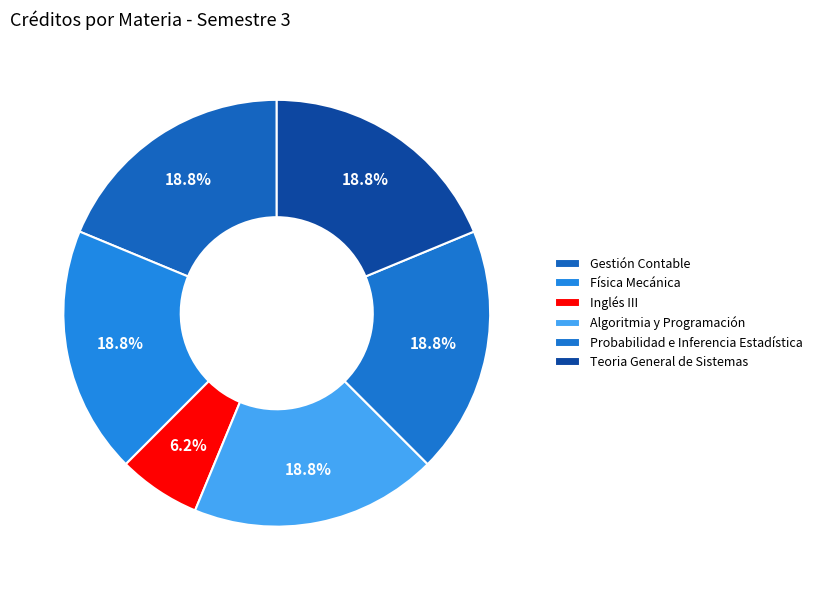

To the nearest percent, what portion does Probabilidad e Inferencia Estadística represent?

19%